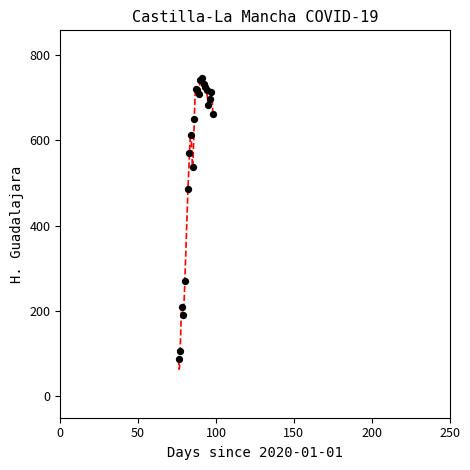

What Y value in the scatter plot is closest to 417?

485